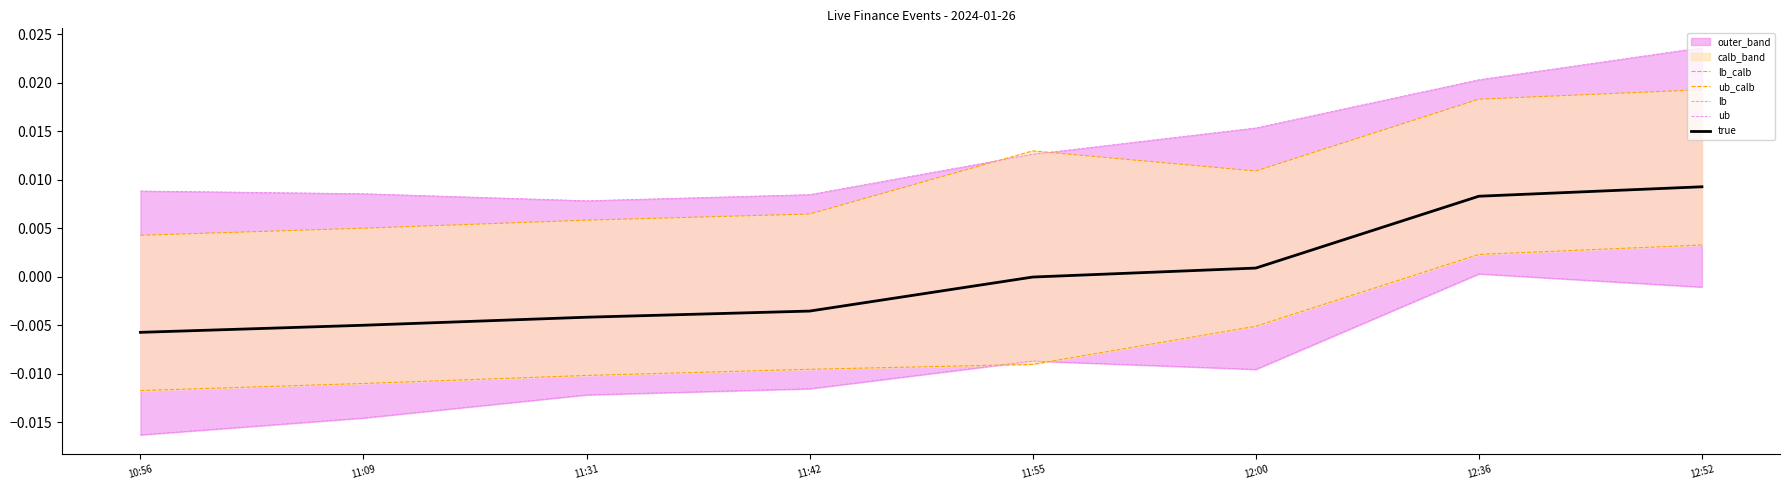

What is the label of the 7th point from the left?

12:36